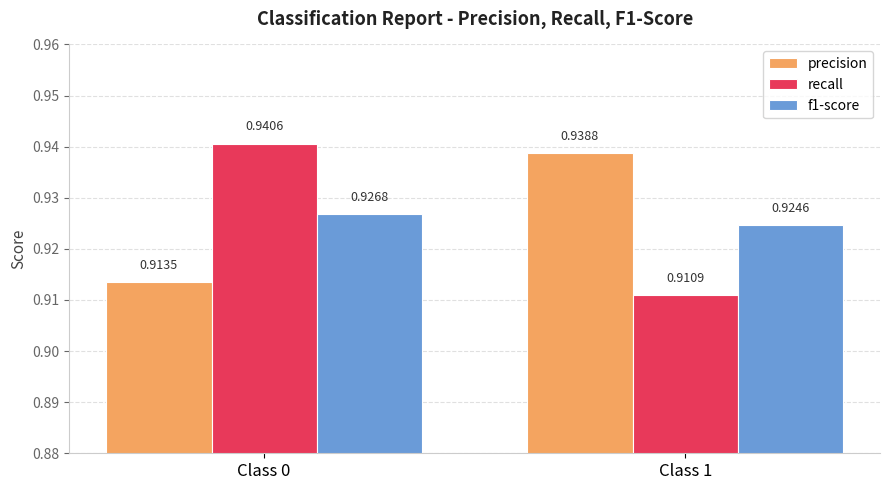

What is the sum of all f1-score values?

1.9